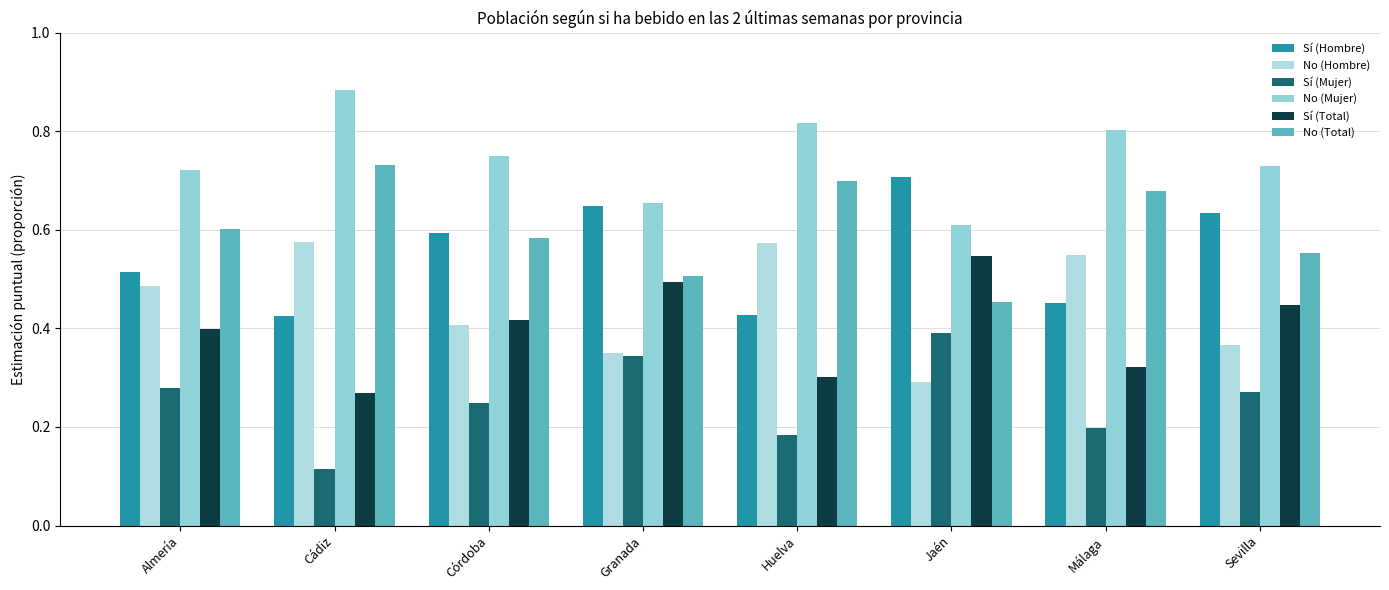

At which category does the chart reach its peak across all series?

Cádiz